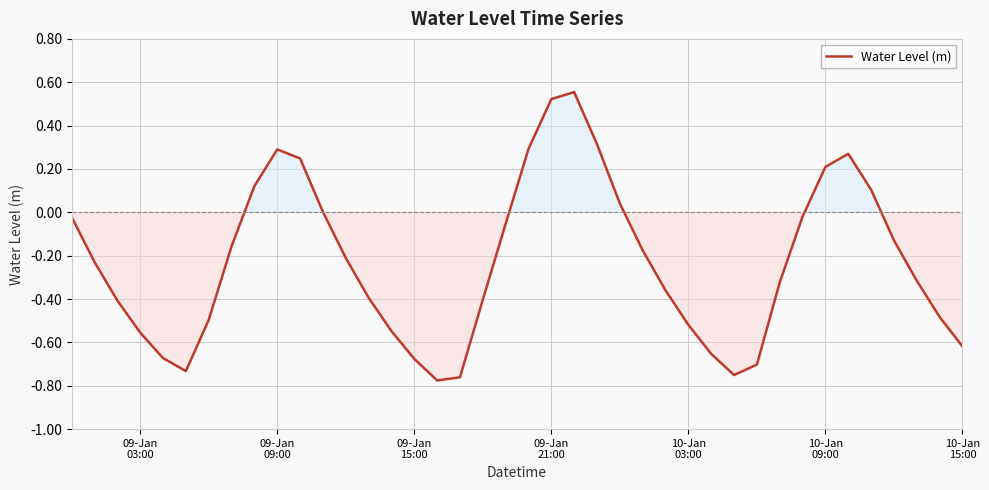

How many lines are shown in the chart?

1